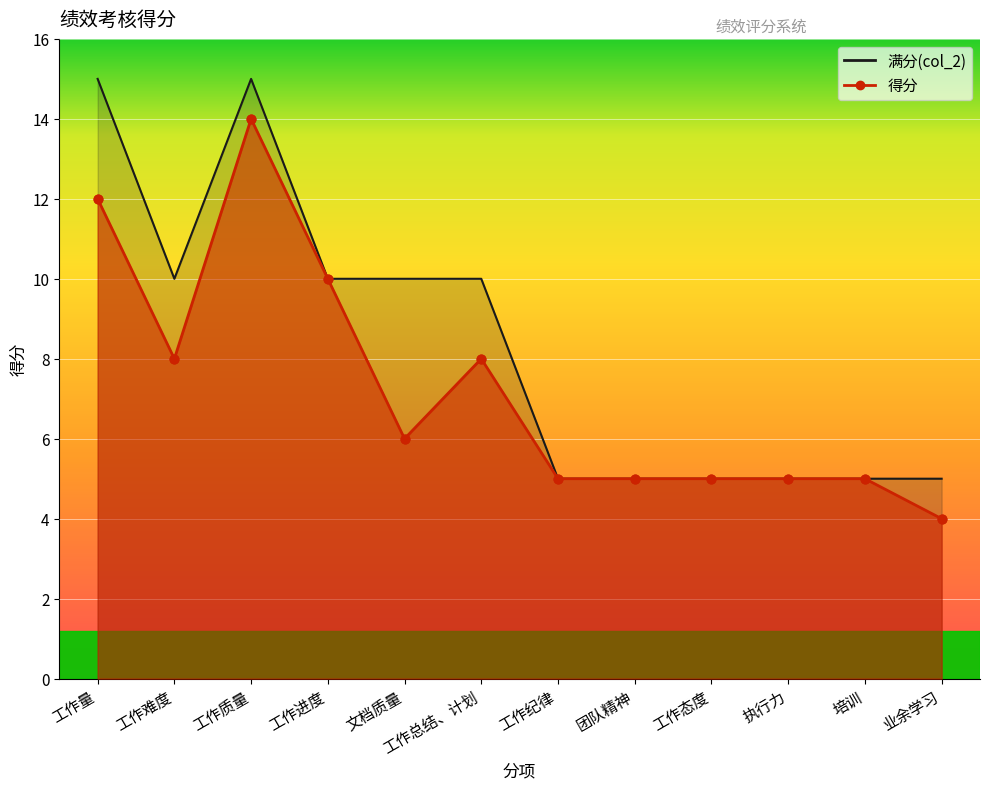

Is the value of col_2 at 工作进度 greater than the value of 得分 at 文档质量?

Yes